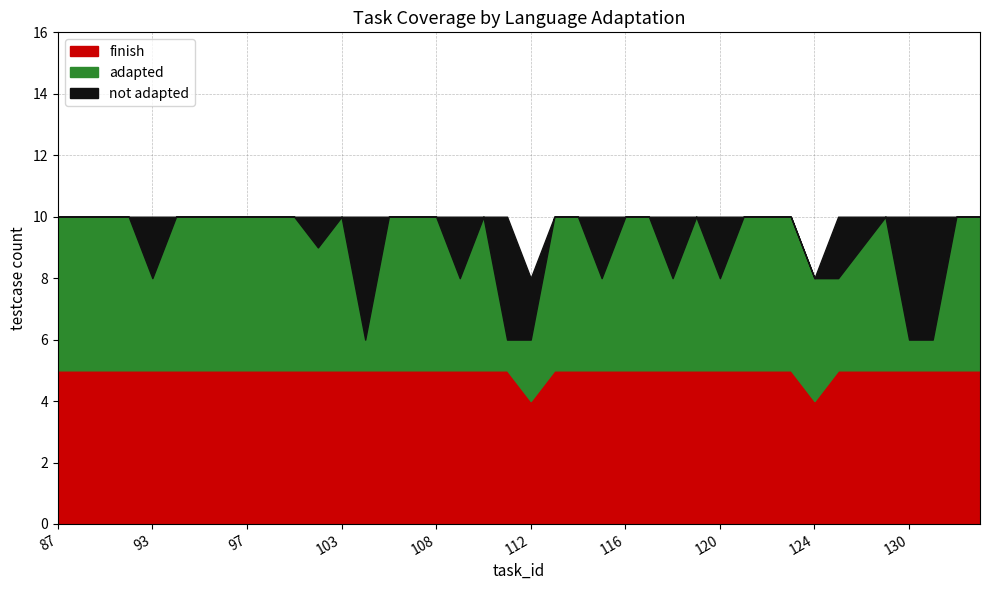

Between 99 and 127, which series saw the biggest shift?

not_adapted